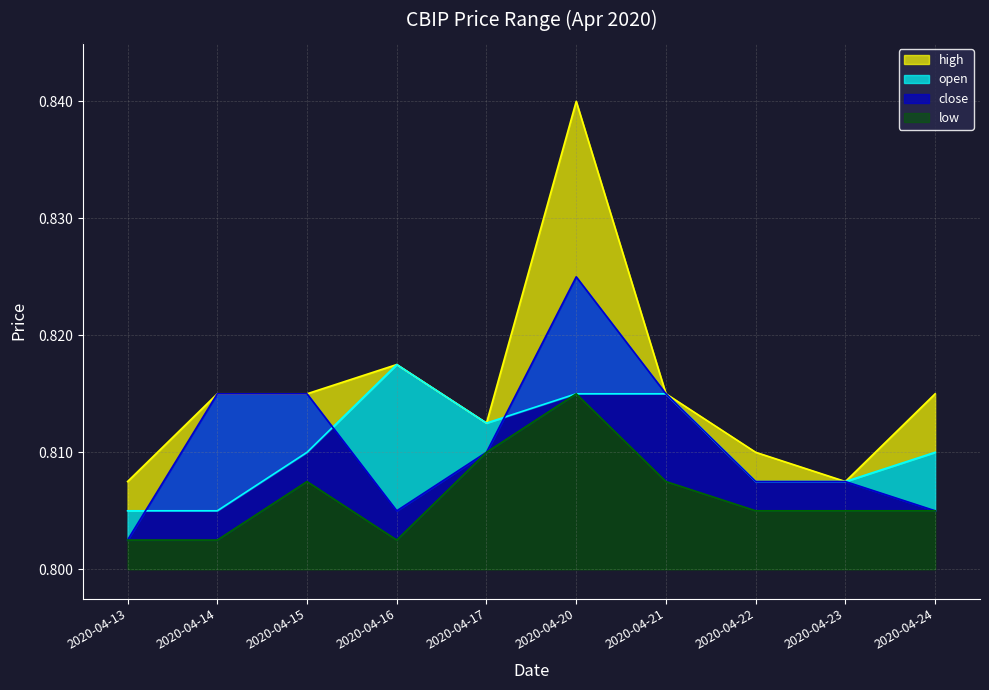

The high series shows 1.2 at 2020-04-14. True or false?

False